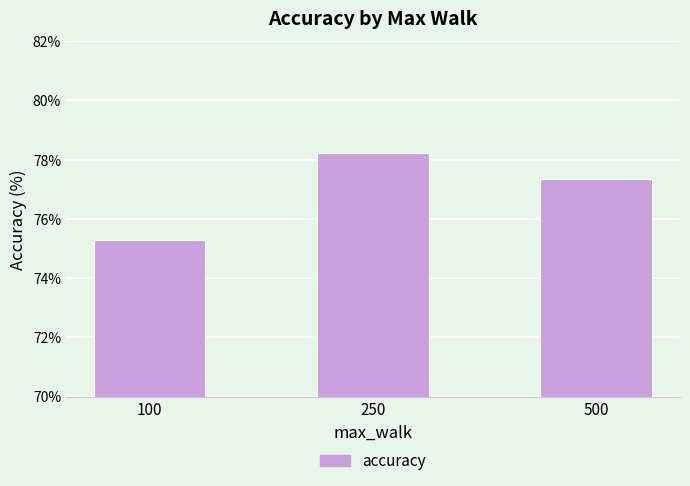

Where is the data nearest to the value 76?

100